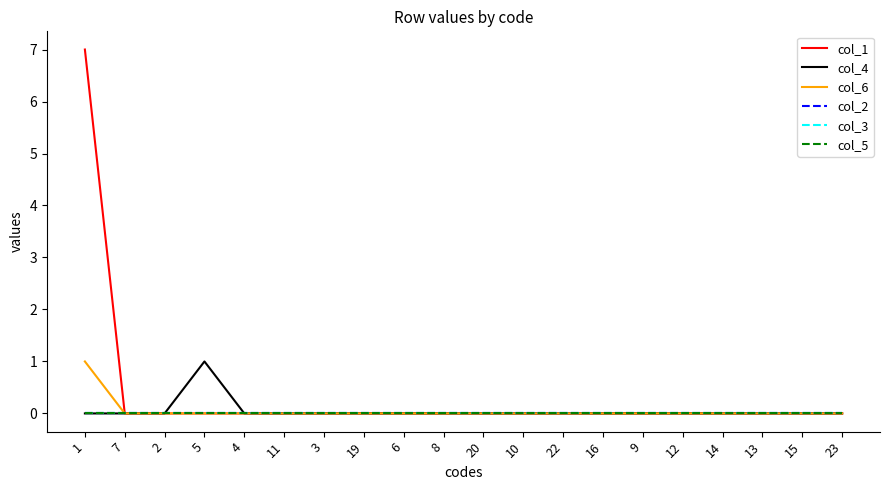

Which has a higher value, 5 or 12?

5